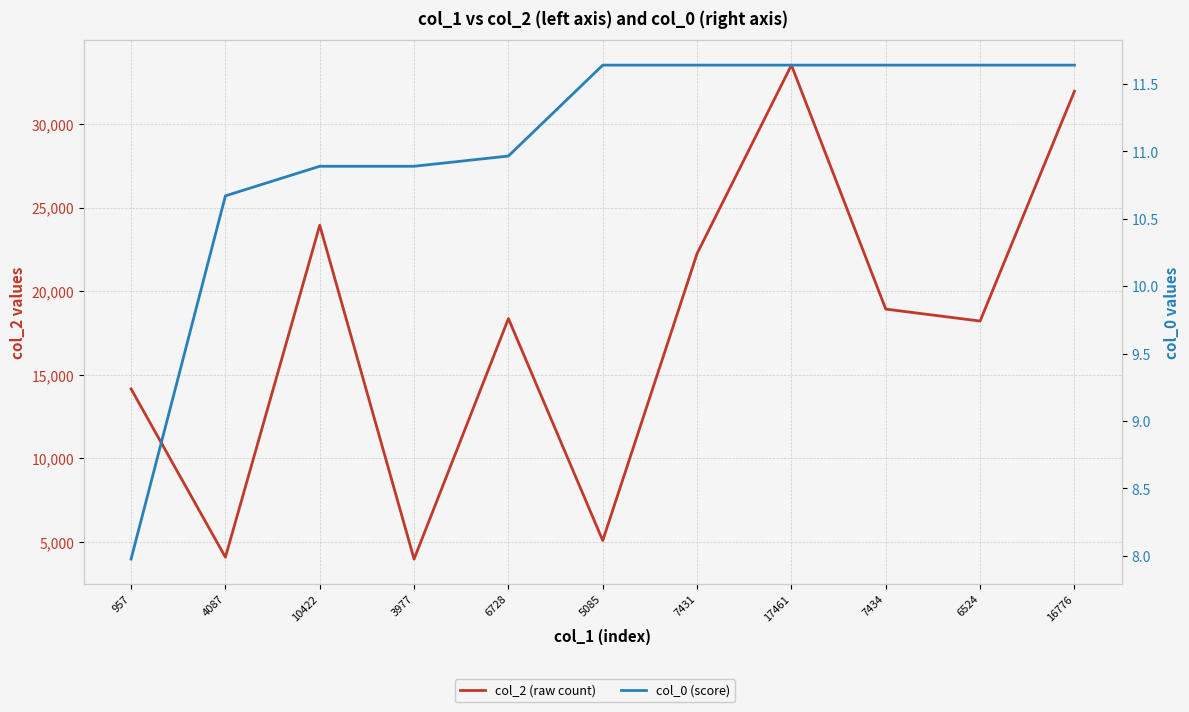

Reading right to left, what are all the values shown in this chart?

col_2 (raw count): 31954.0	18210.0	18925.0	33516.0	22247.0	5085.0	18356.0	3977.0	23941.0	4087.0	14156.0
col_0 (score): 11.6	11.6	11.6	11.6	11.6	11.6	11.0	10.9	10.9	10.7	8.0